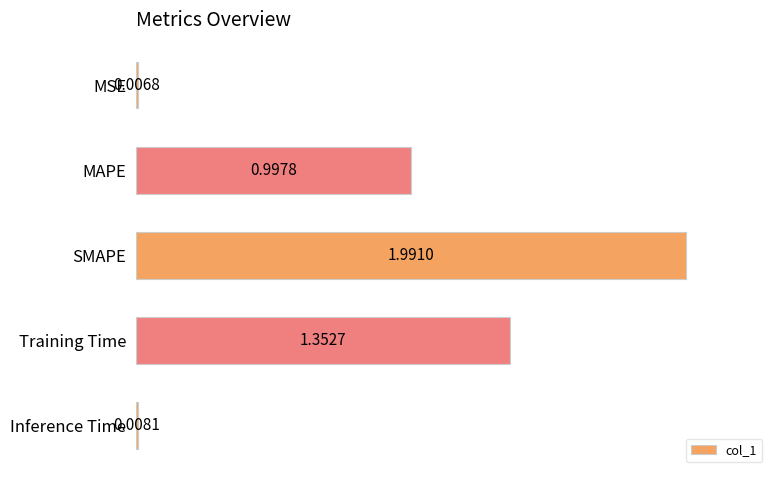

Are the bars horizontal?

Yes